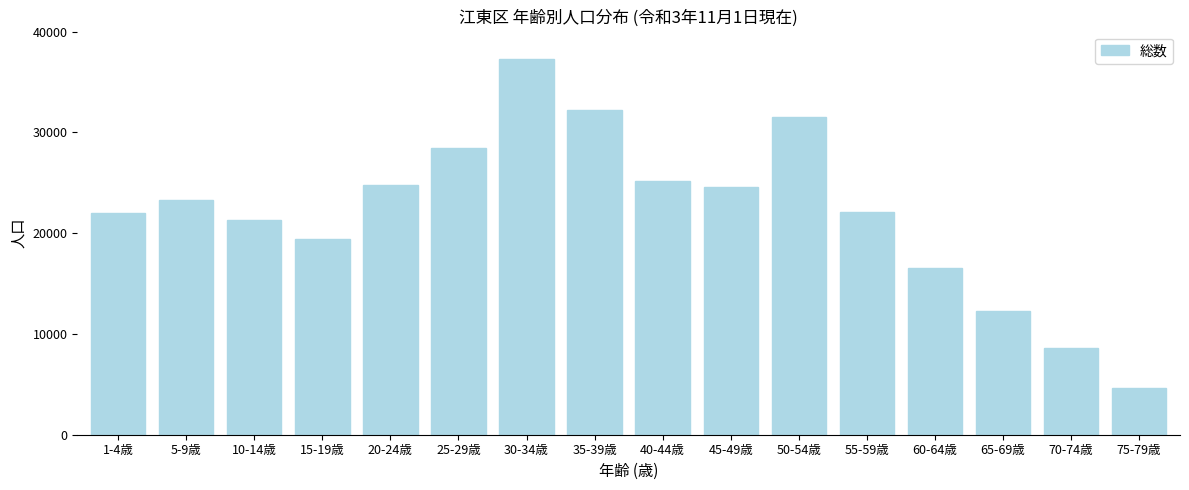

Approximately how many times larger is the value at 70-74歳 compared to 75-79歳?

1.8